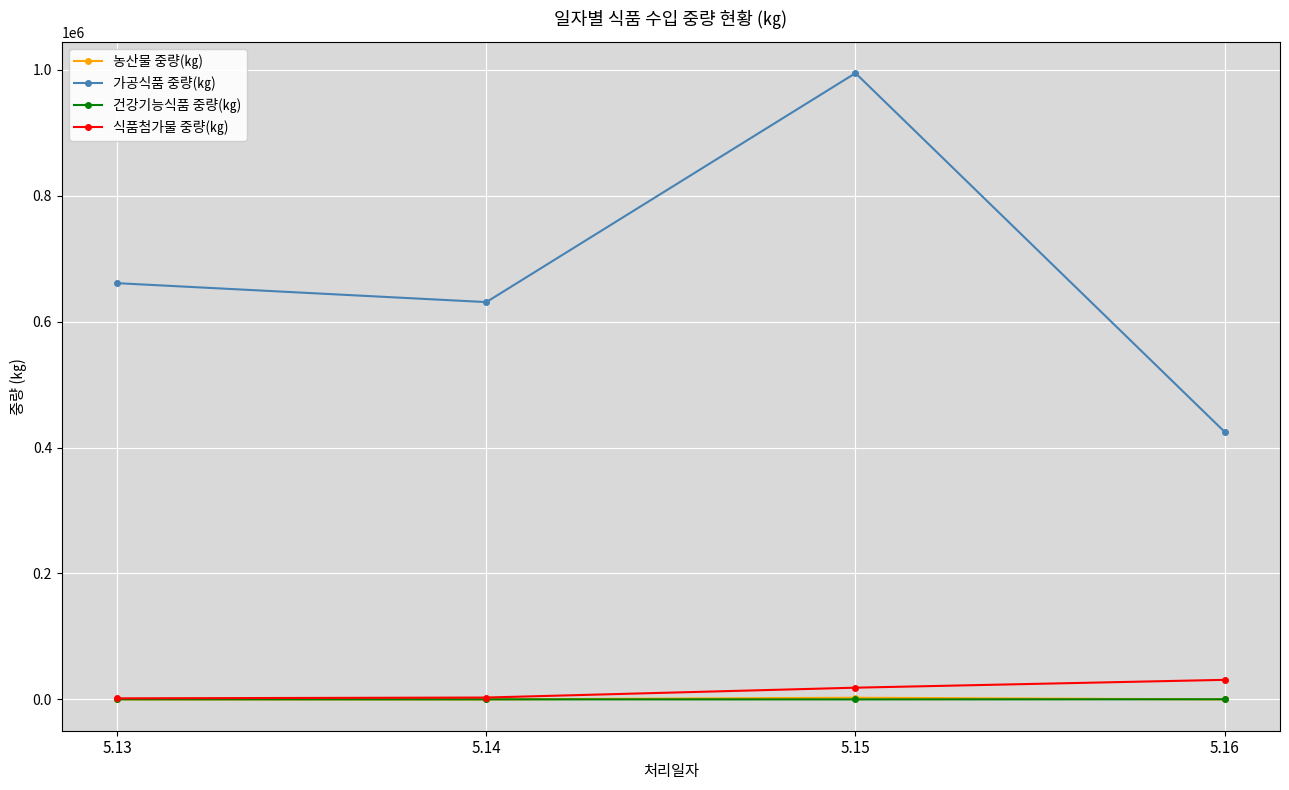

At which category is the sum across all series the highest?

5.15